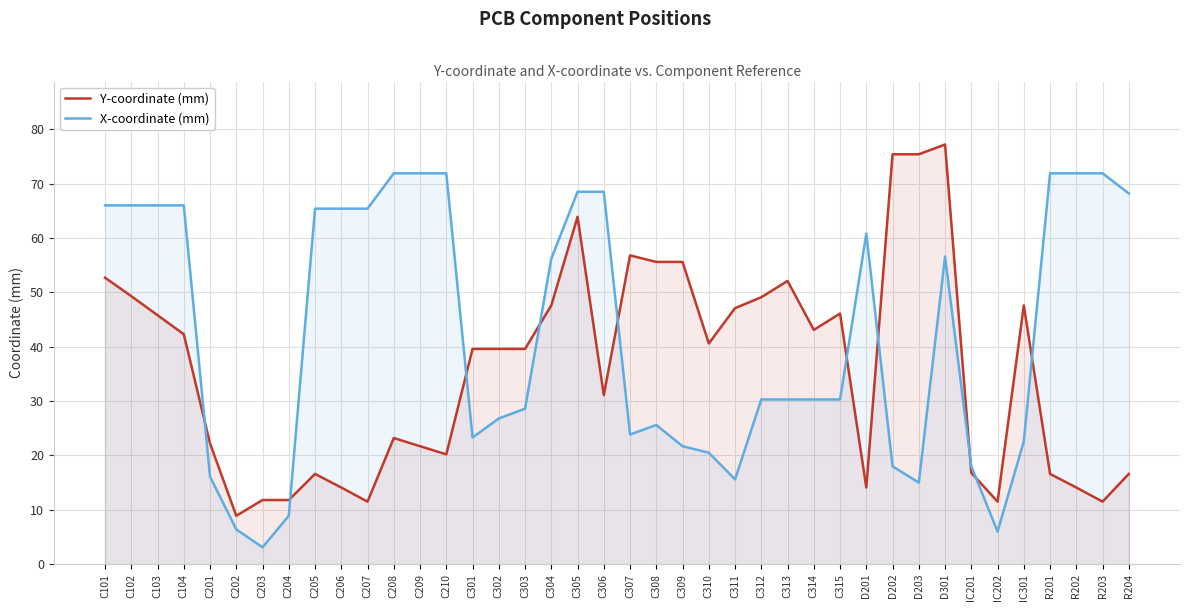

In X-coordinate (mm), how many points are higher than both neighbors (excluding endpoints)?

3